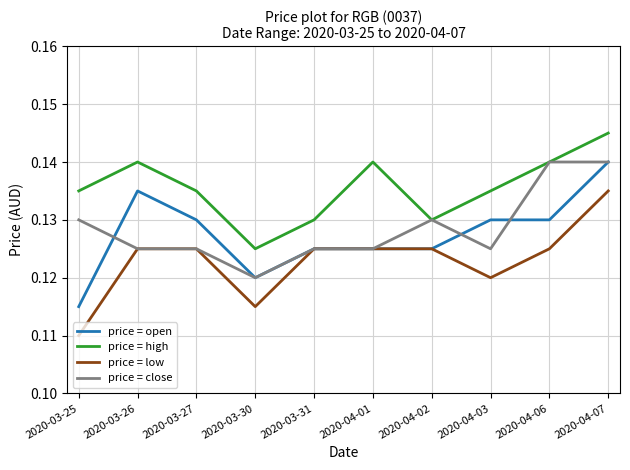

At which category is the sum across all series the highest?

2020-04-07